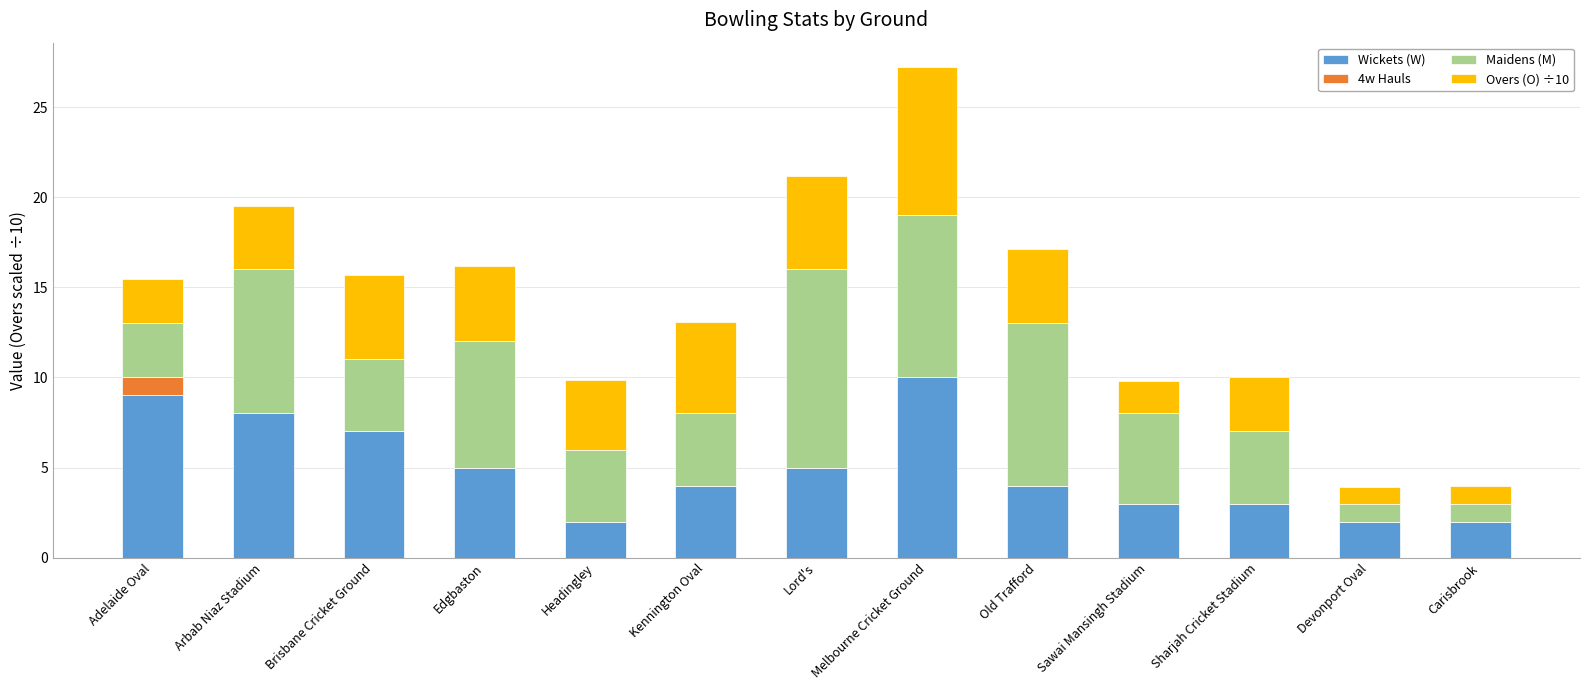

Which category has the highest value in the Wickets (W) series?

Melbourne Cricket Ground